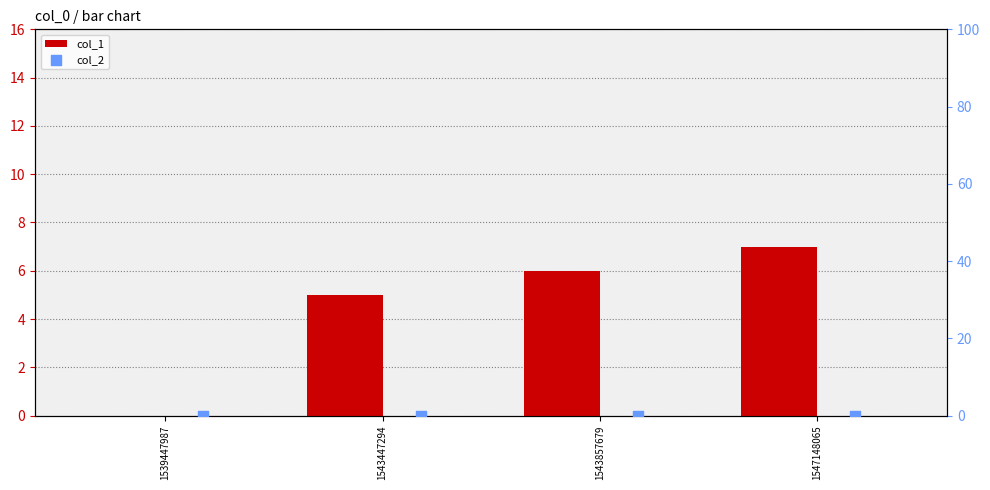

Which series has the largest total across all categories?

col_1